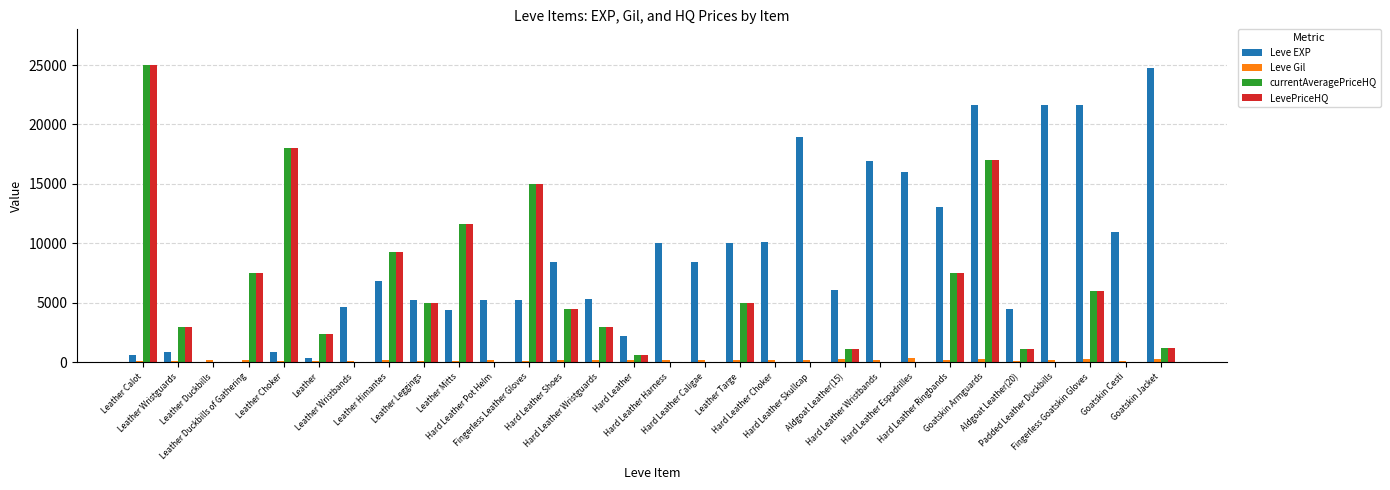

What is the maximum value shown in the chart?

25000